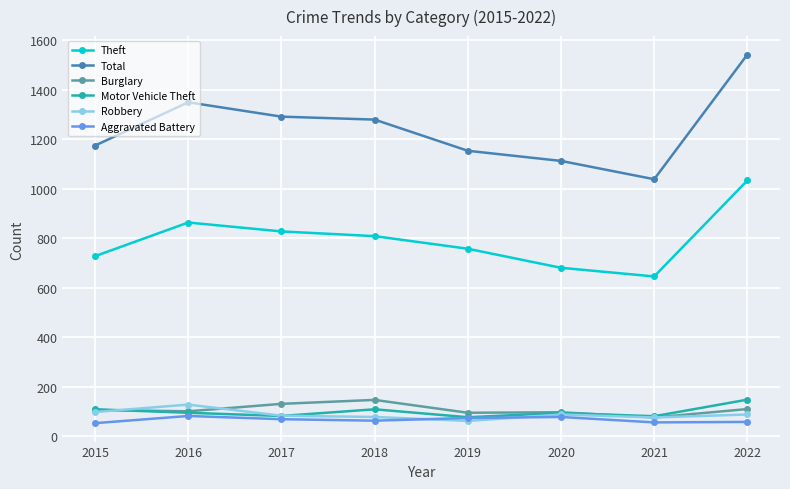

True or false: Aggravated Battery has more than 0 interior local peaks.

True